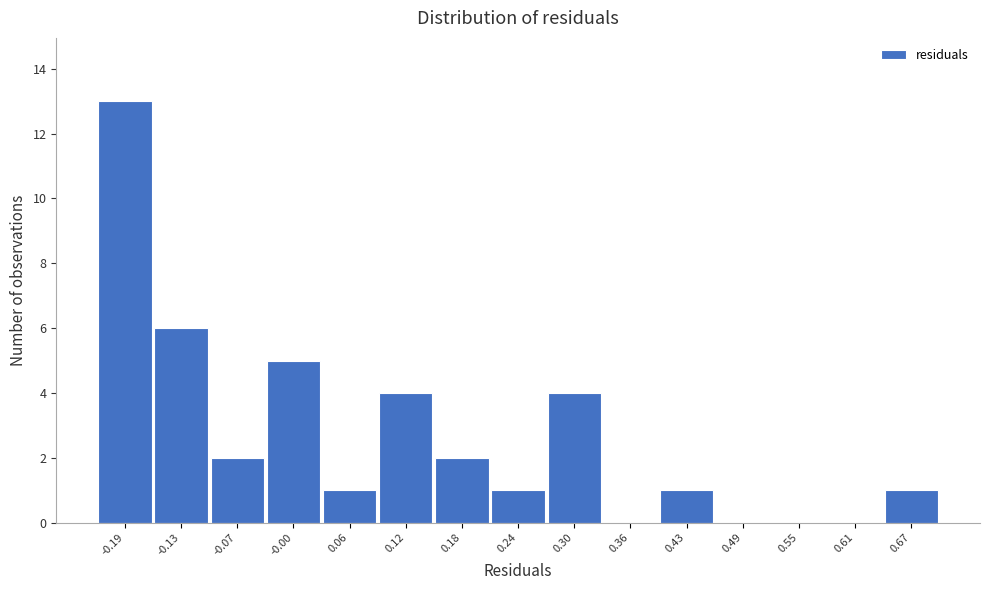

Reading left to right, what are all the values shown in this chart?

-0.19=13	-0.13=6	-0.07=2	-0.00=5	0.06=1	0.12=4	0.18=2	0.24=1	0.30=4	0.36=0	0.43=1	0.49=0	0.55=0	0.61=0	0.67=1